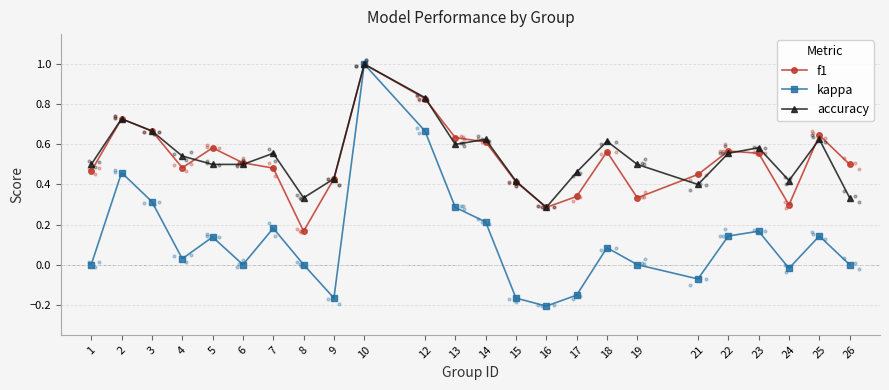

What are all the series names shown in the legend?

f1, kappa, accuracy